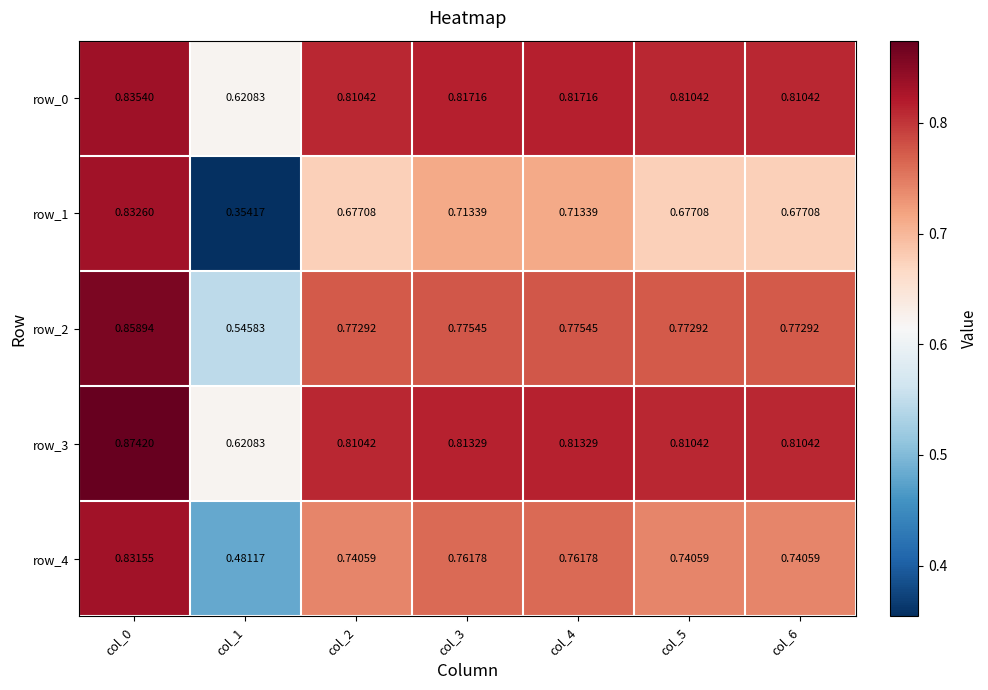

How many series are shown in this chart?

5